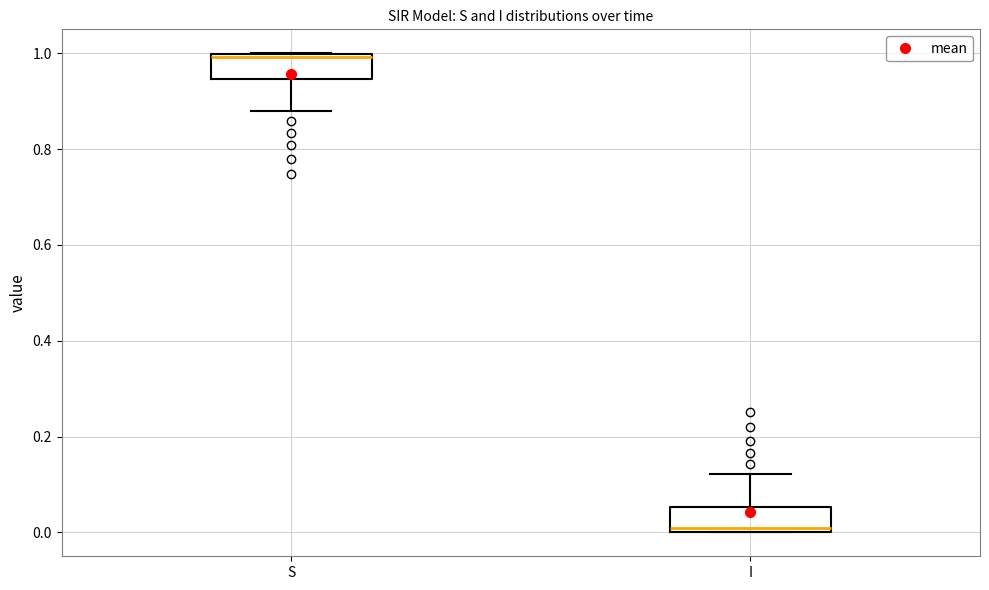

Reading left to right, read every box against the y-axis: the position of its median line, the range the box covers, and the ends of its whiskers. The values are not printed on the chart, so give them approximately, as read against the axis.

S: median 1.00 (just below the box's upper edge), box 0.94 to 1.00, whiskers 0.88 to 1.00
I: median 0.00 (just above the box's lower edge), box 0.00 to 0.06, whiskers 0.00 to 0.12